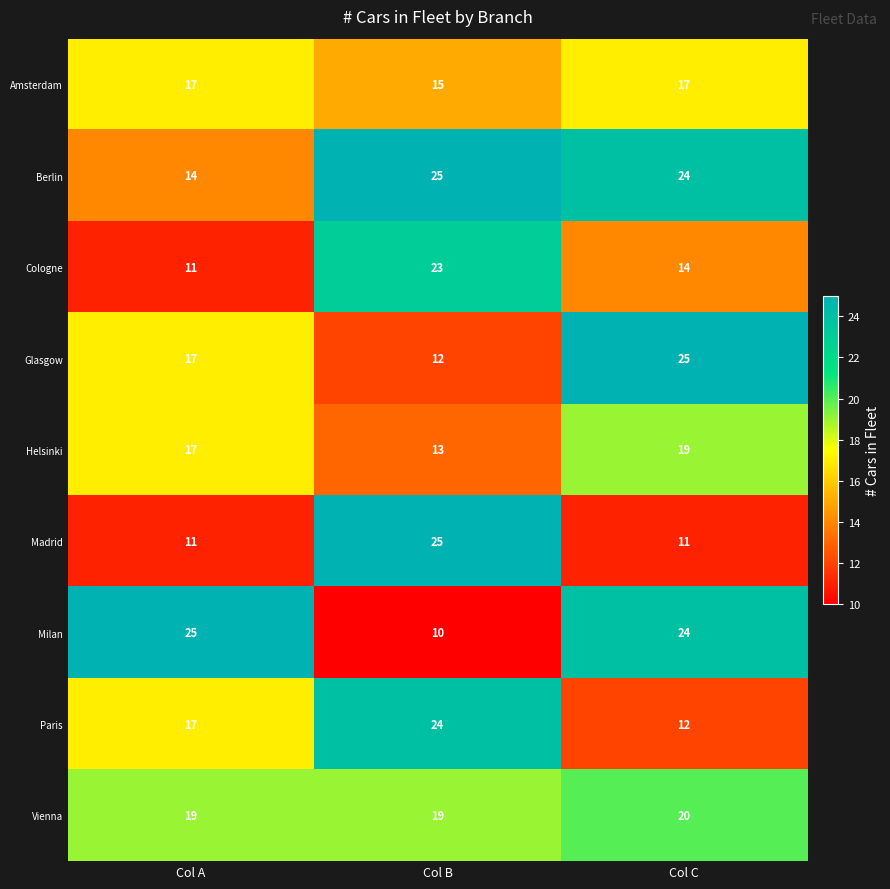

Which series has the widest spread of values?

Milan